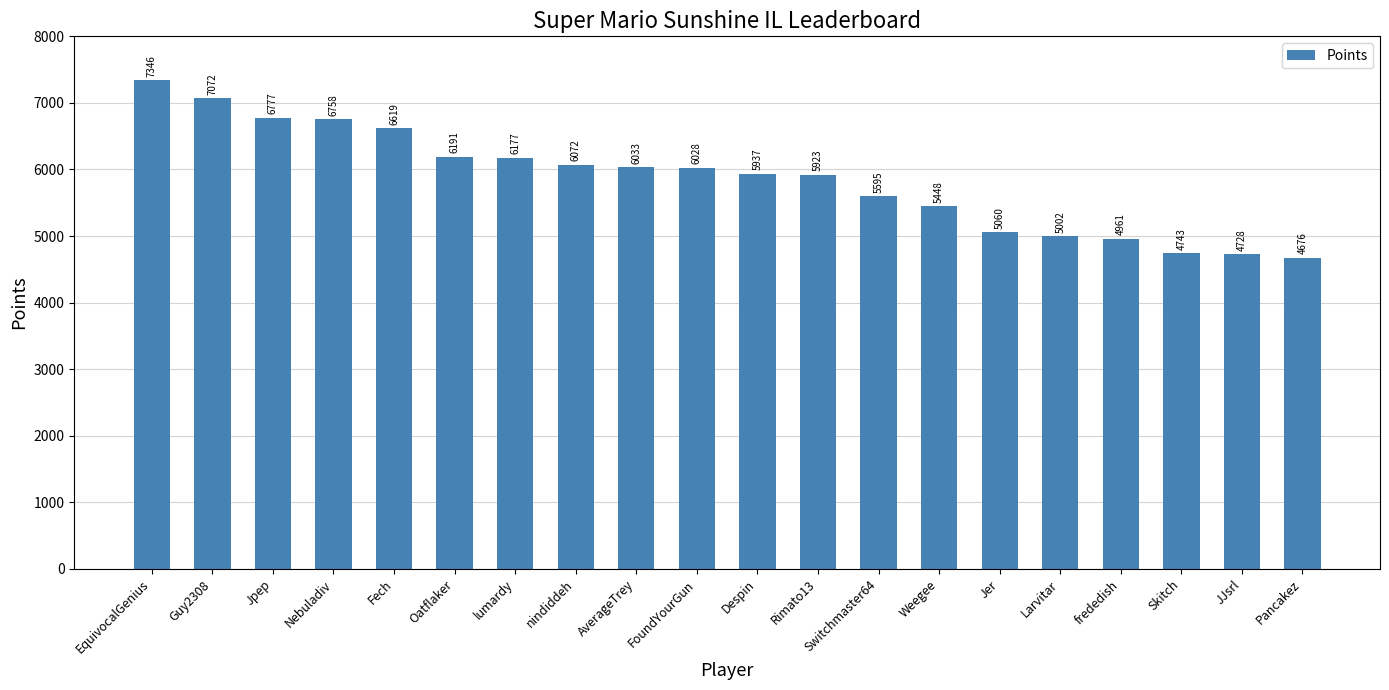

Approximately how many times larger is the value at Larvitar compared to Jpep?

0.7